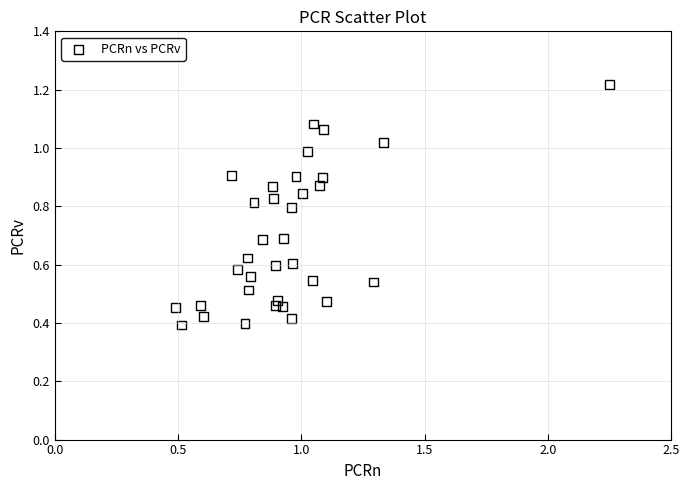

What is the range of X values (max minus min)?

1.8